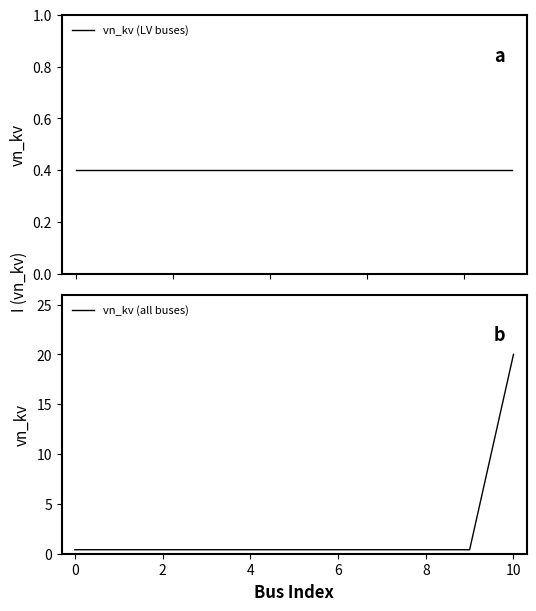

What is the smallest value displayed?

0.4